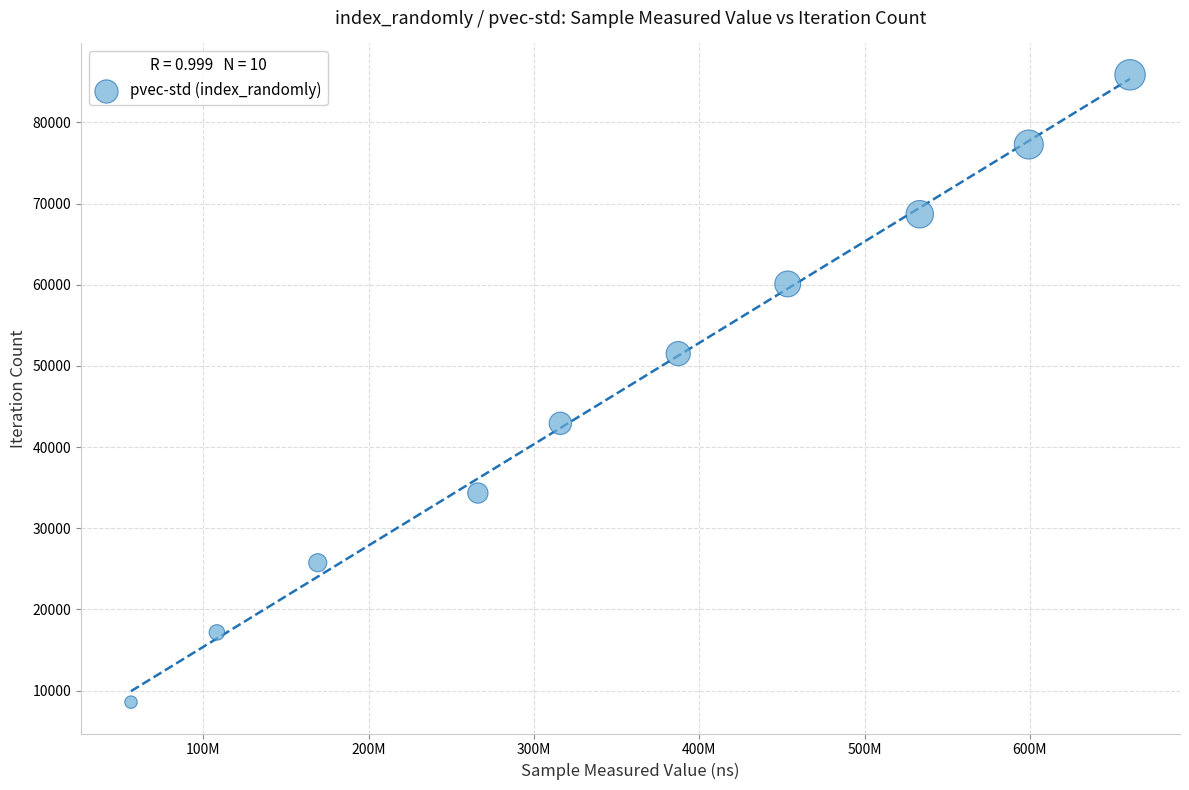

What is the average X value?

354995244